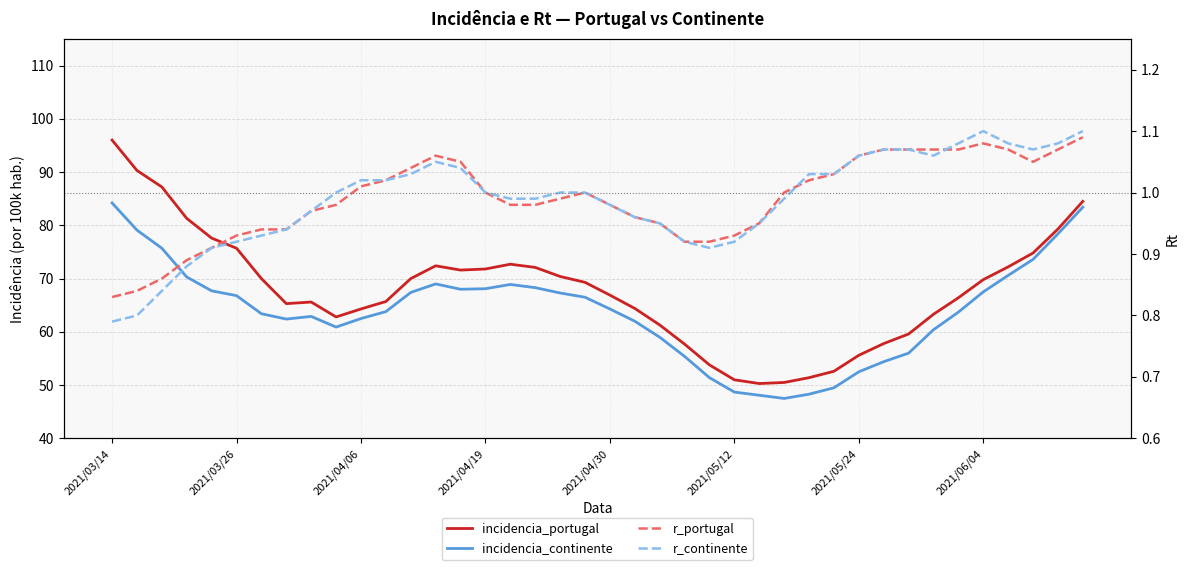

What is the maximum value shown in the chart?

96.0